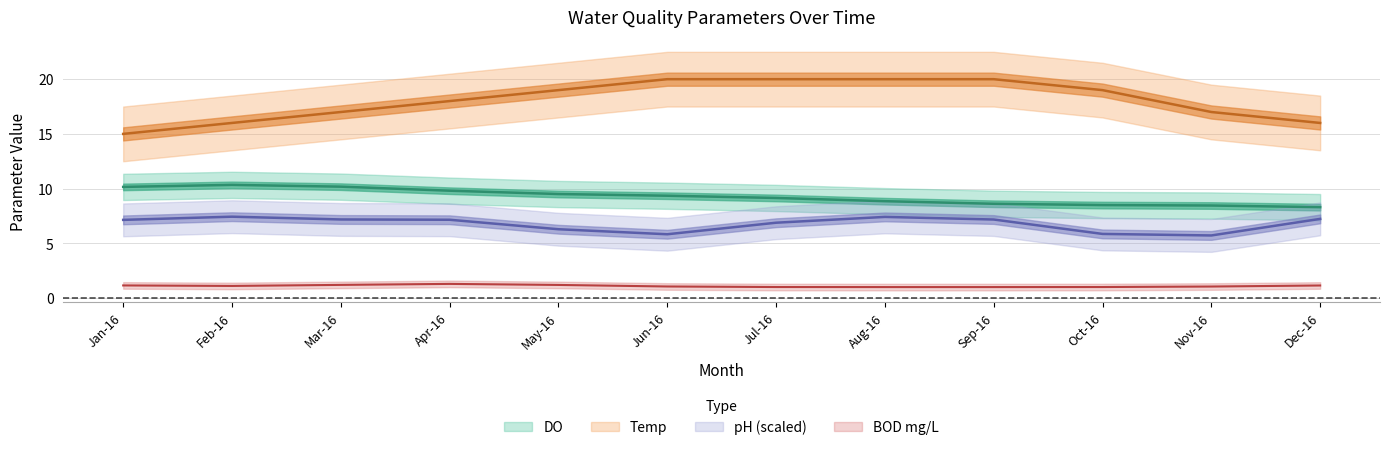

What is the sum of all DO values?

111.2